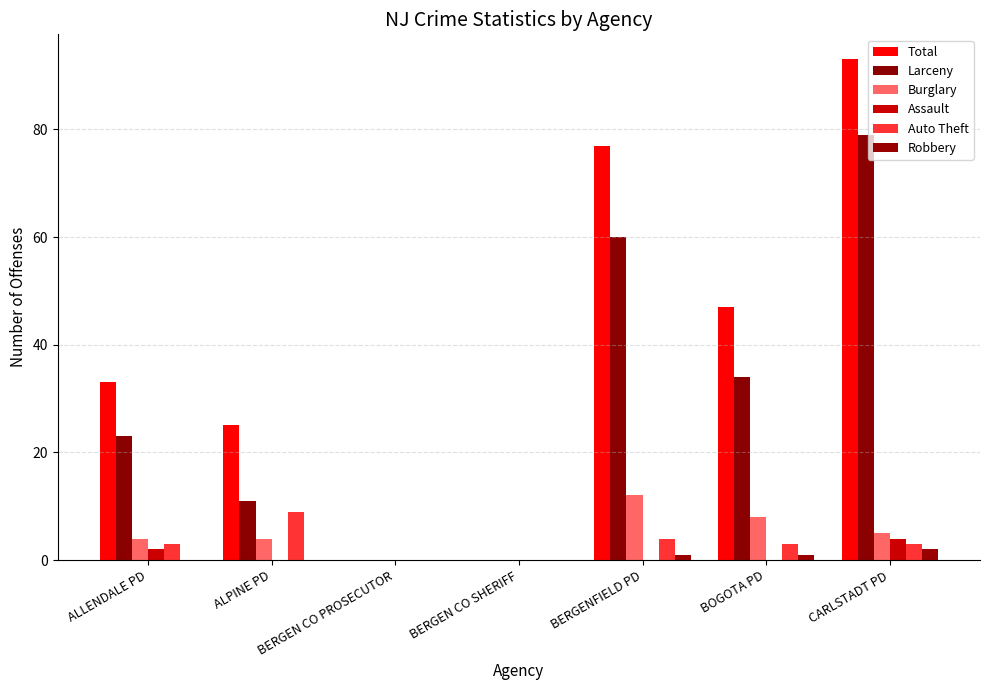

Count the number of categories in the chart.

7